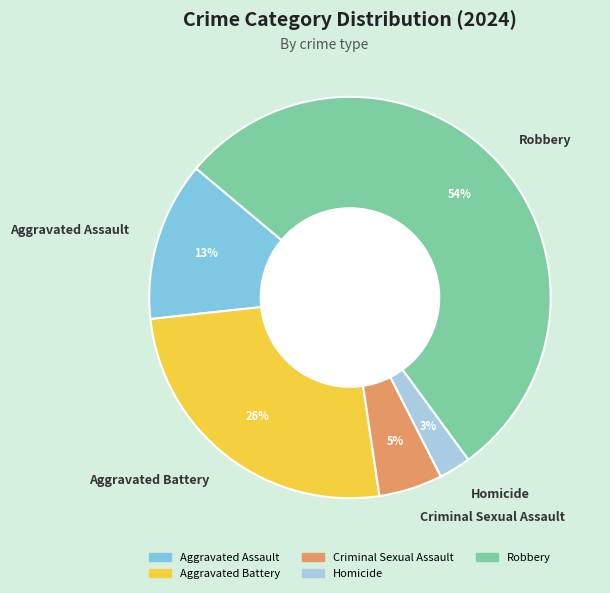

Which category has the biggest portion of the pie?

Robbery